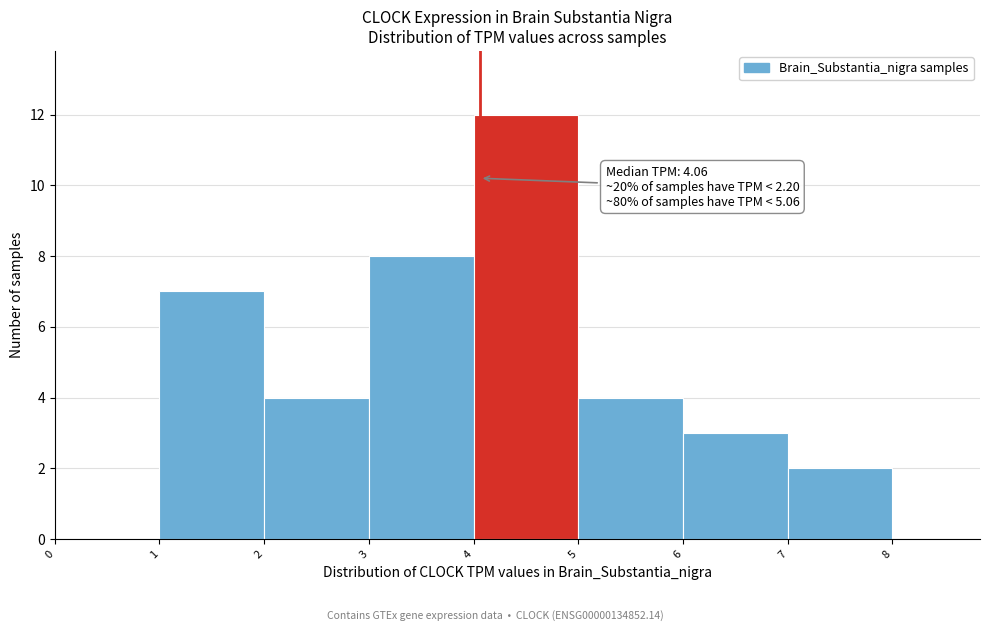

Which range on the x-axis has the tallest bar?

4 to 5